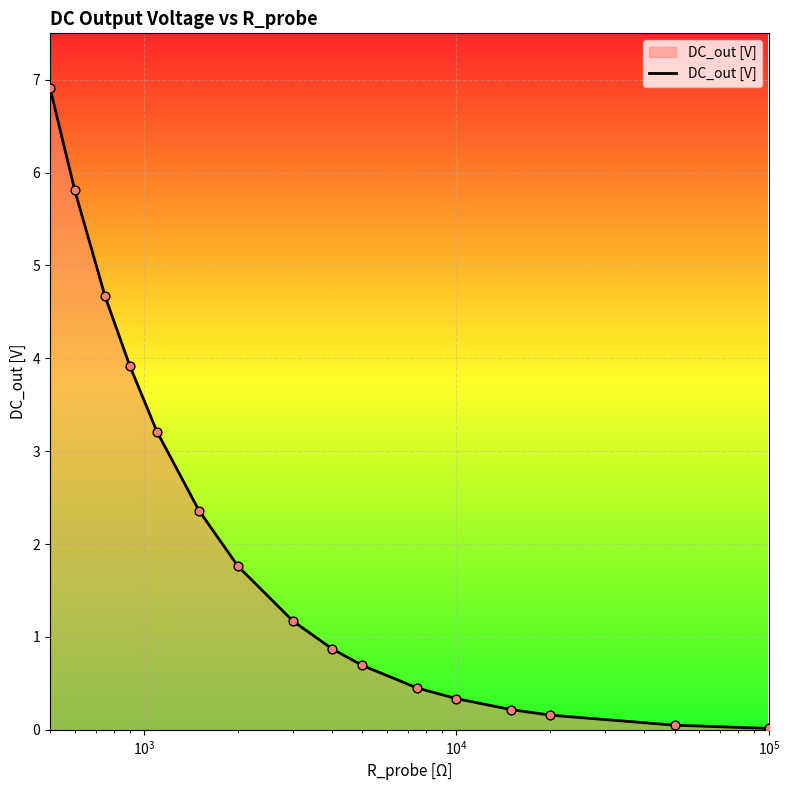

What is the greatest value displayed?

6.9